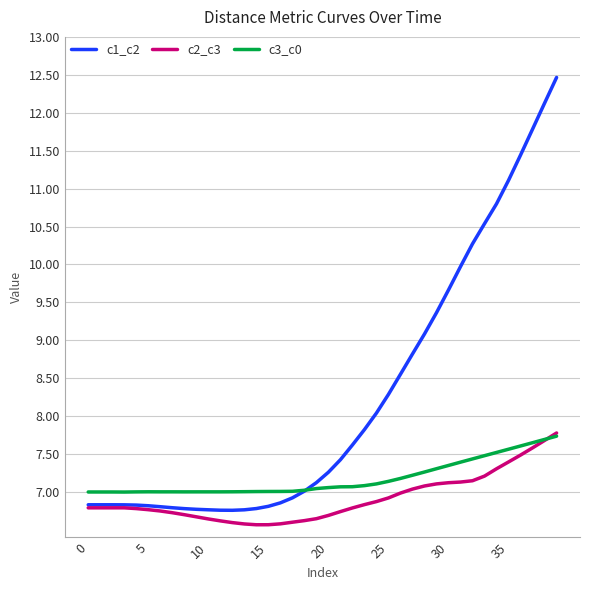

Is this an area chart (filled region under the line)?

No